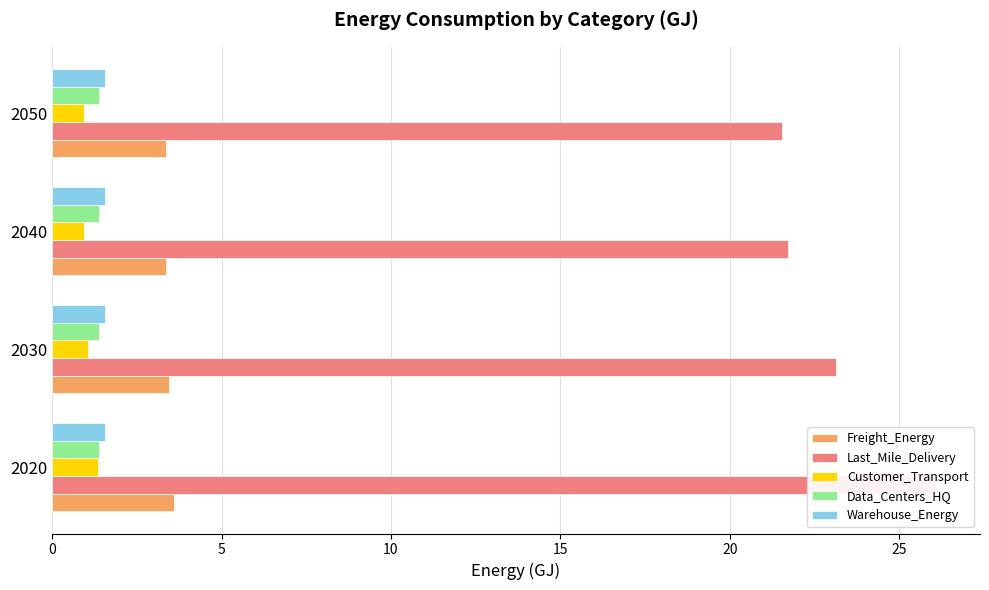

Reading right to left, transcribe all the data shown in this chart.

Freight_Energy: 3.3	3.4	3.4	3.6
Last_Mile_Delivery: 21.5	21.7	23.1	26.1
Customer_Transport: 0.9	1.0	1.0	1.3
Data_Centers_HQ: 0.1	0.1	0.1	0.1
Warehouse_Energy: 0.1	0.1	0.1	0.1